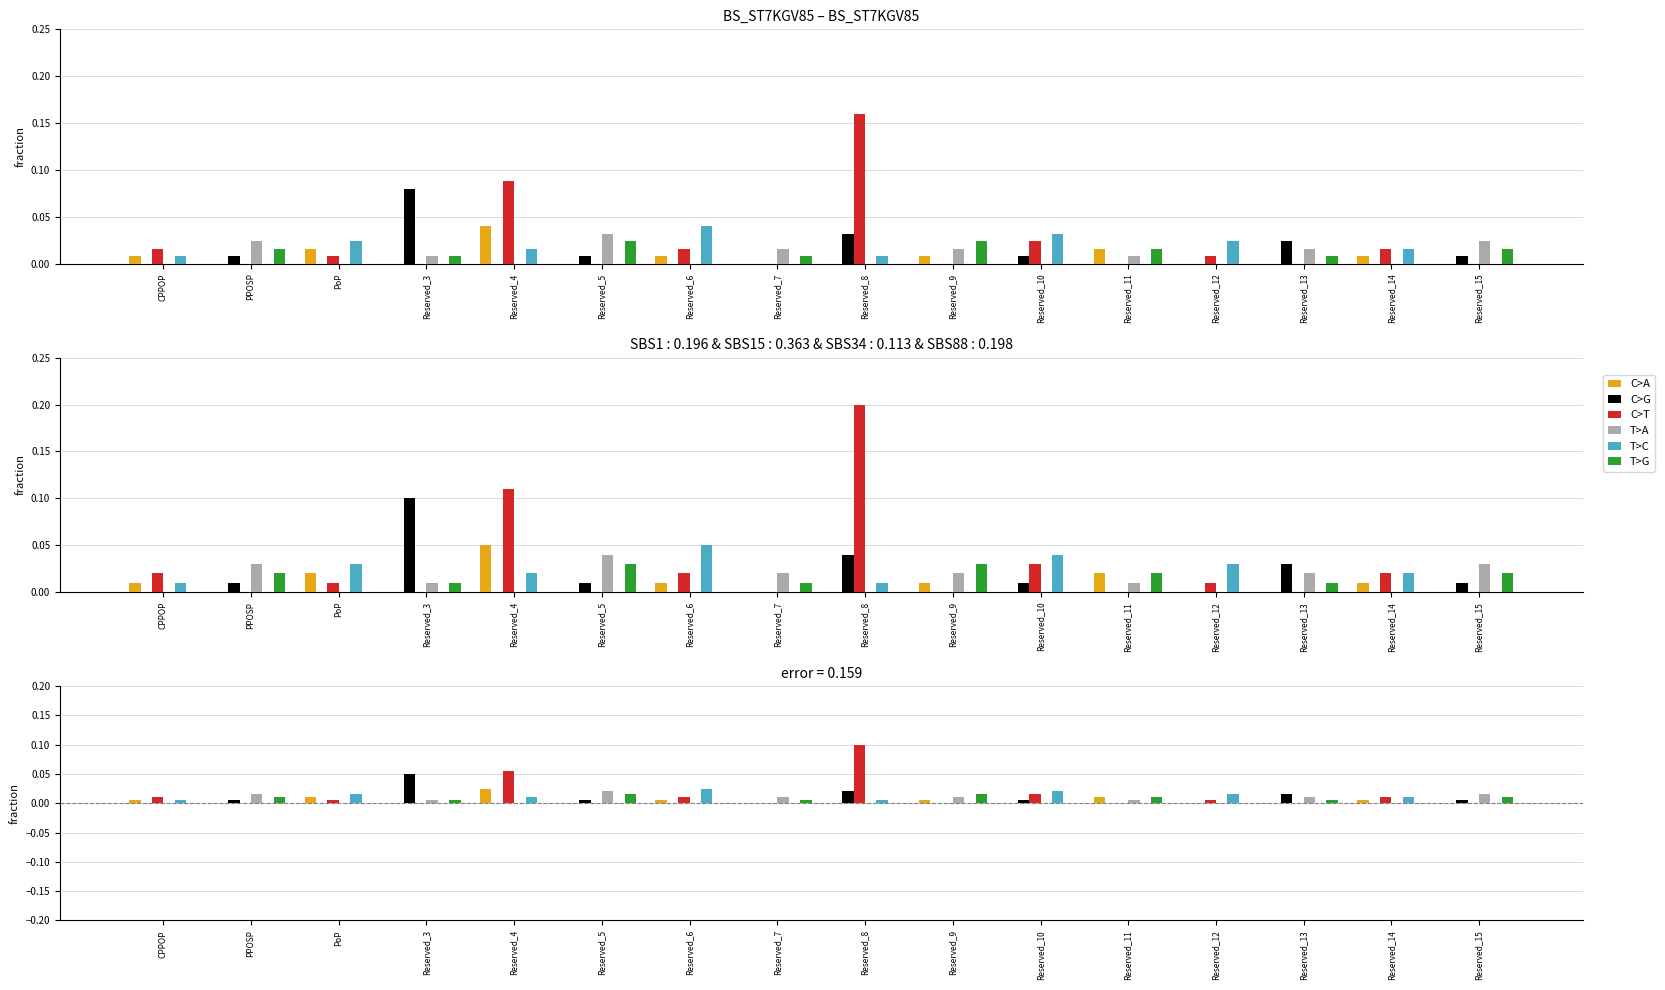

At which category is the sum across all series the highest?

Reserved_8